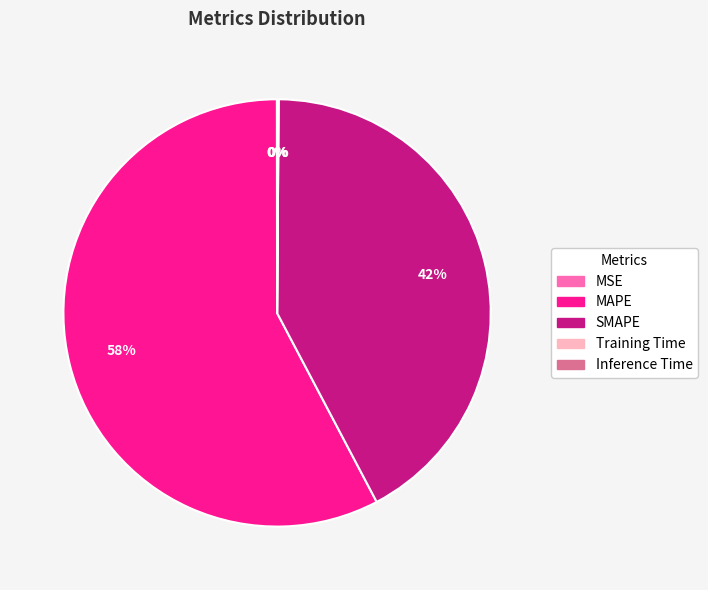

Is it true that SMAPE is 42% of the pie?

True